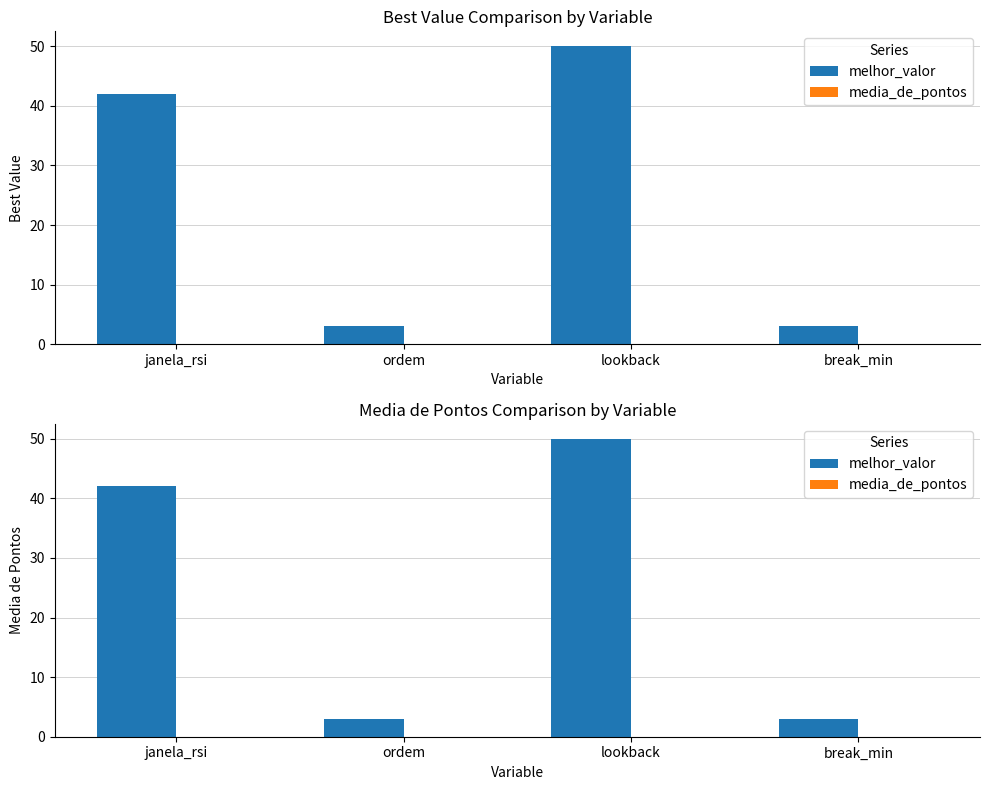

Which category has the highest value in the melhor_valor series?

lookback